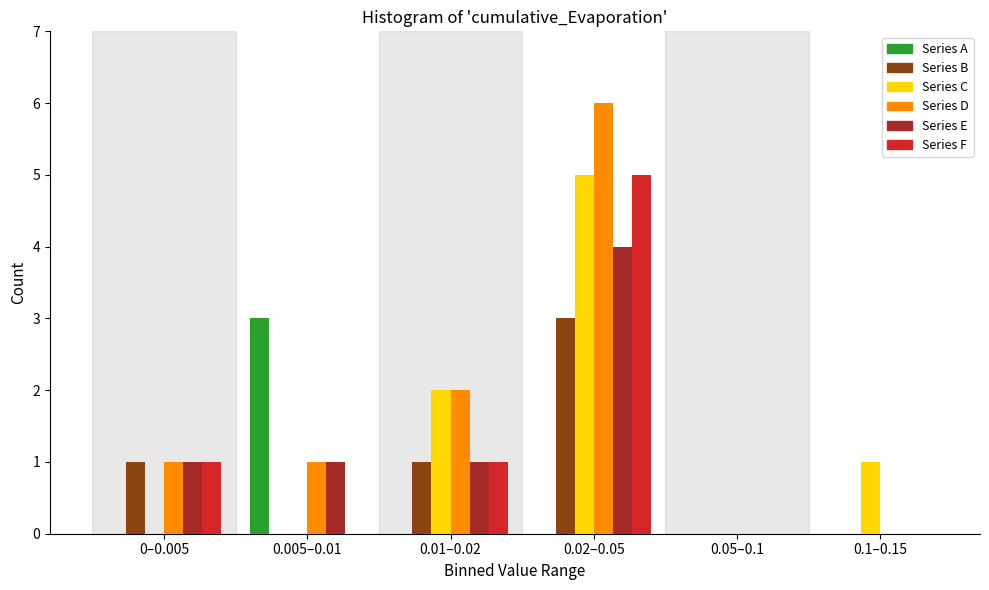

Which label corresponds to the largest value in the chart?

0.02–0.05